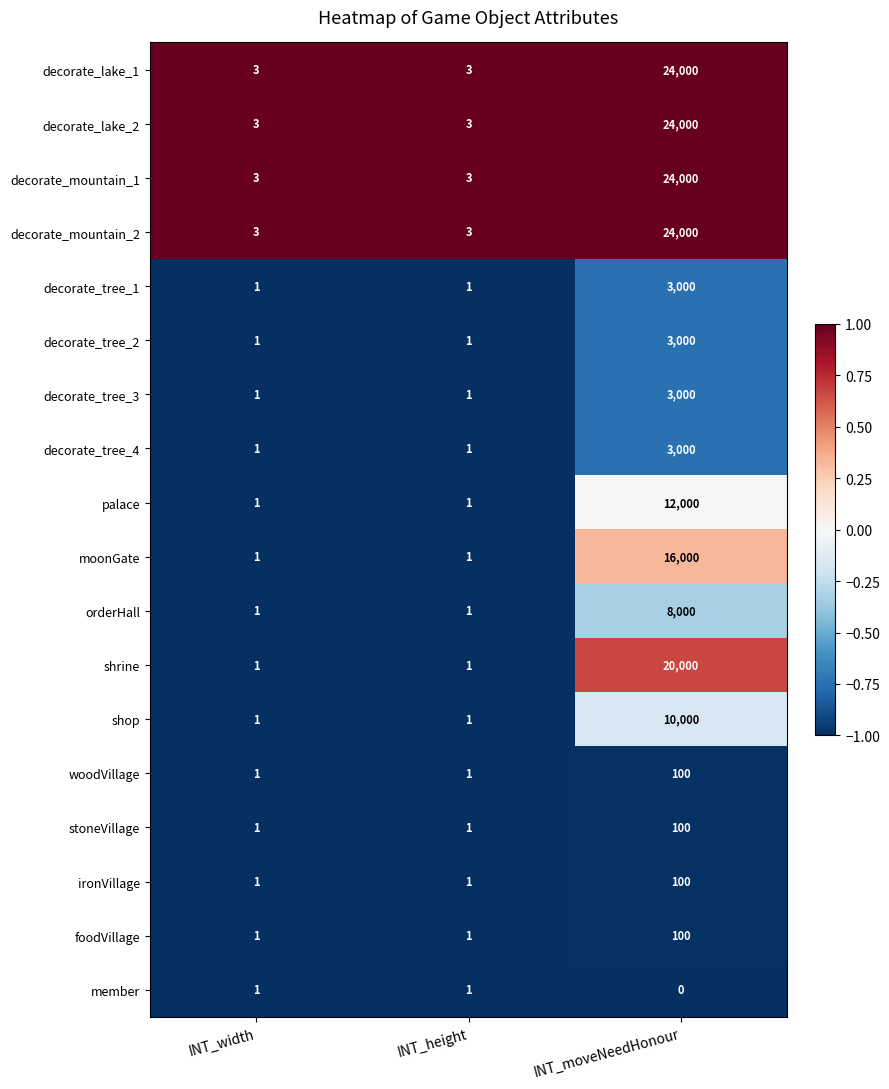

The value of decorate_tree_1 at INT_width is 1. True or false?

True